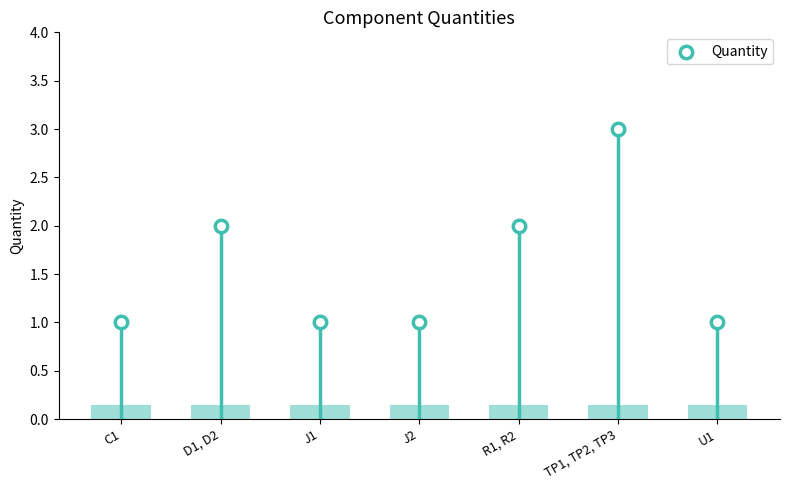

What is the change in value from D1, D2 to J2?

-1